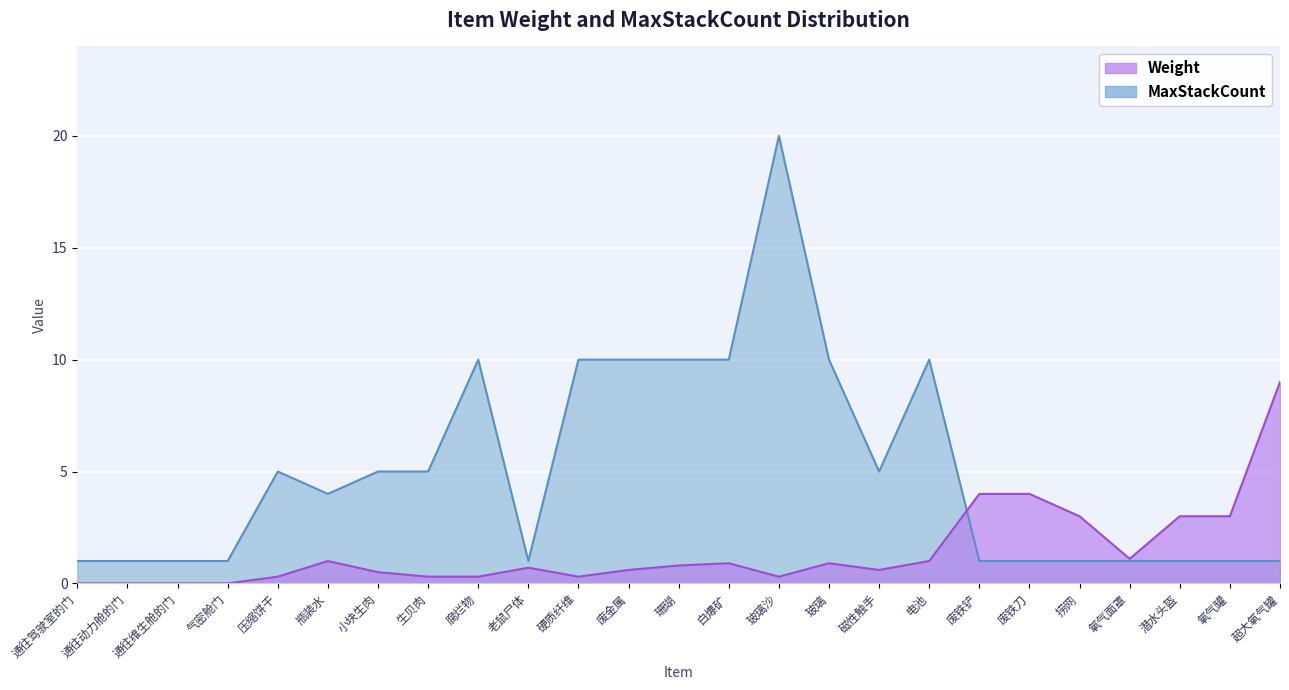

Which series has the largest total across all categories?

MaxStackCount